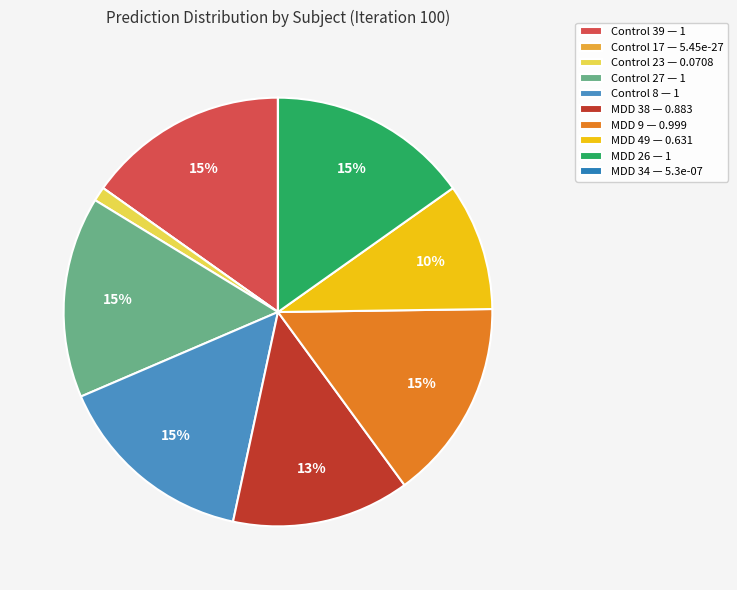

What is the largest slice in the pie chart?

Control 8